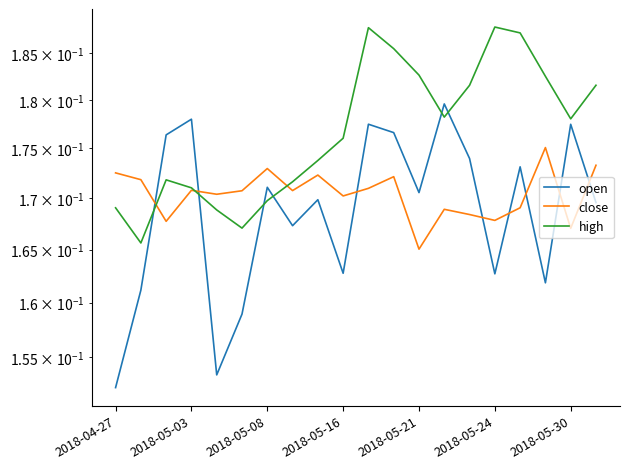

Reading right to left, extract all data points from this chart.

open: 0.2	0.2	0.2	0.2	0.2	0.2	0.2	0.2	0.2	0.2	0.2	0.2	0.2	0.2	0.2	0.2	0.2	0.2	0.2	0.2
close: 0.2	0.2	0.2	0.2	0.2	0.2	0.2	0.2	0.2	0.2	0.2	0.2	0.2	0.2	0.2	0.2	0.2	0.2	0.2	0.2
high: 0.2	0.2	0.2	0.2	0.2	0.2	0.2	0.2	0.2	0.2	0.2	0.2	0.2	0.2	0.2	0.2	0.2	0.2	0.2	0.2